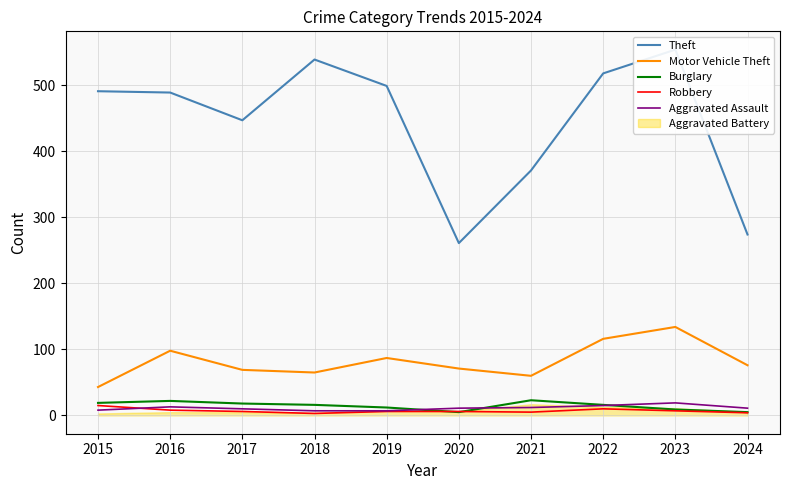

What is the value of the Robbery point at the 4th from the left?

3